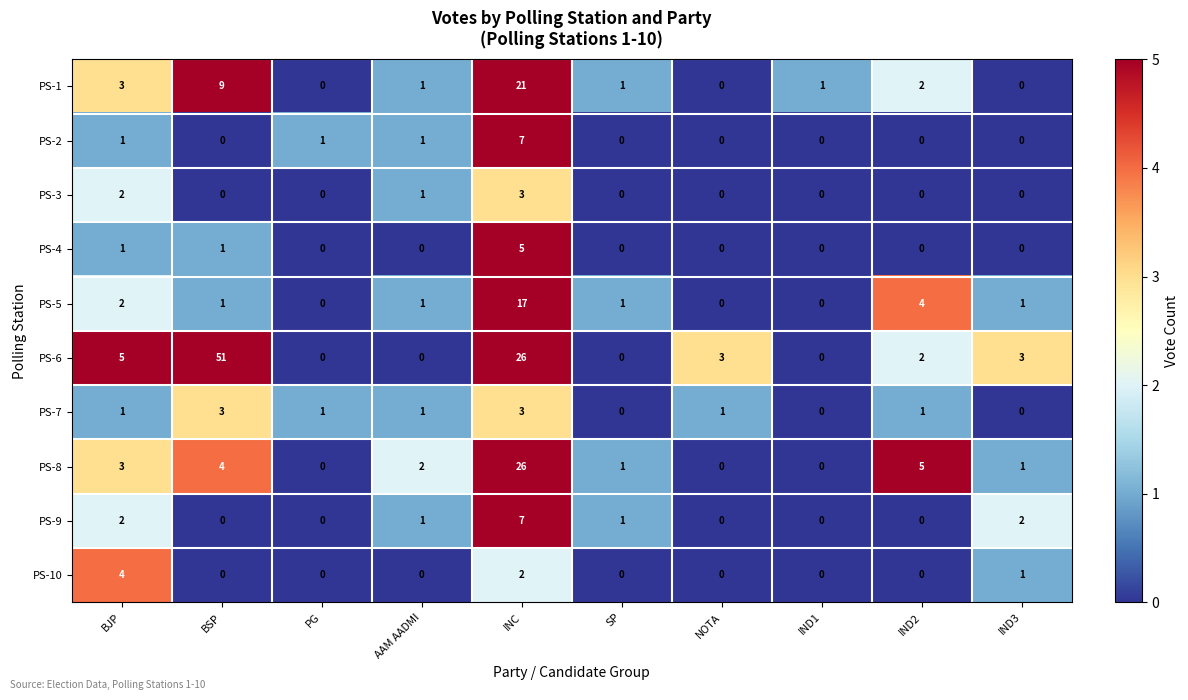

At which category is the sum across all series the highest?

INC